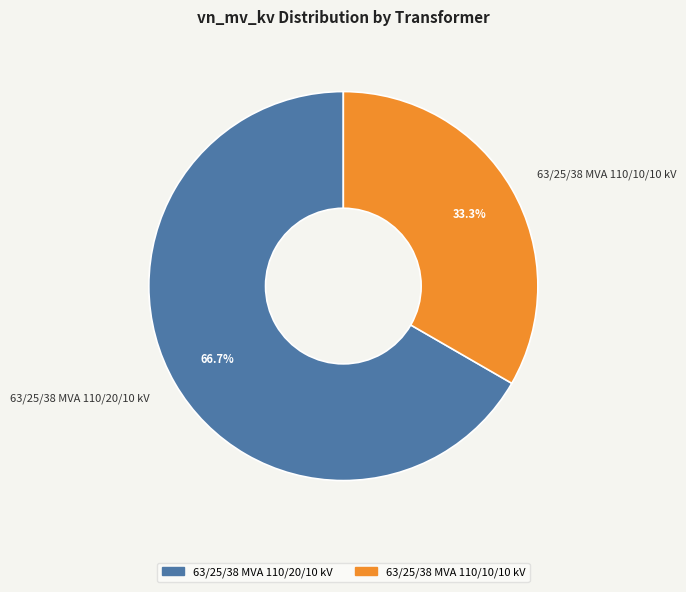

Approximately how many times larger is the value at 63/25/38 MVA 110/10/10 kV compared to 63/25/38 MVA 110/20/10 kV?

0.5